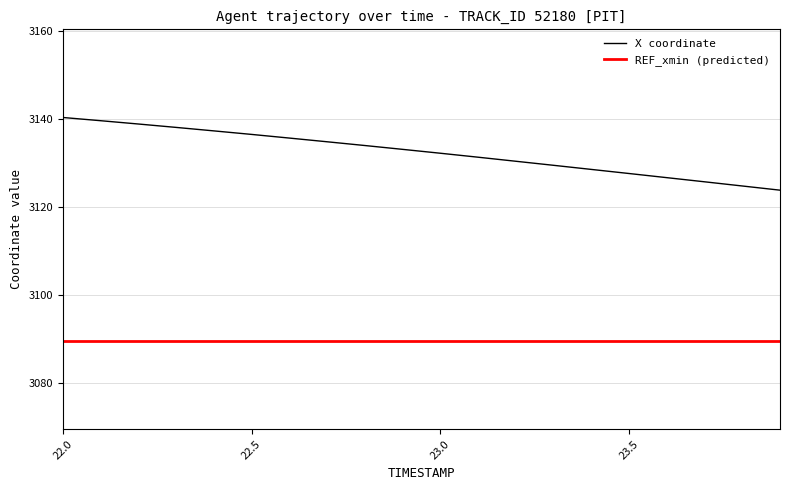

What is the difference between the maximum and minimum values in the X coordinate series?

16.5